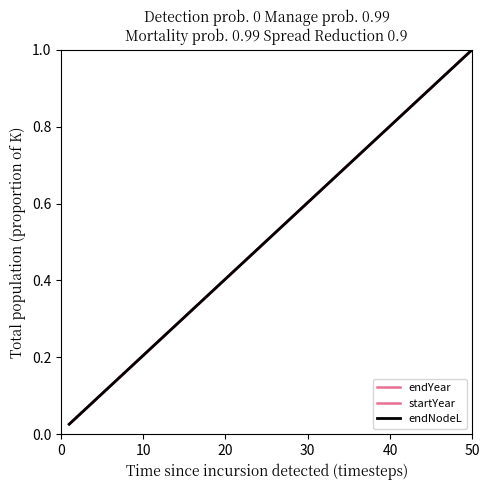

Does the chart have visible grid lines?

No